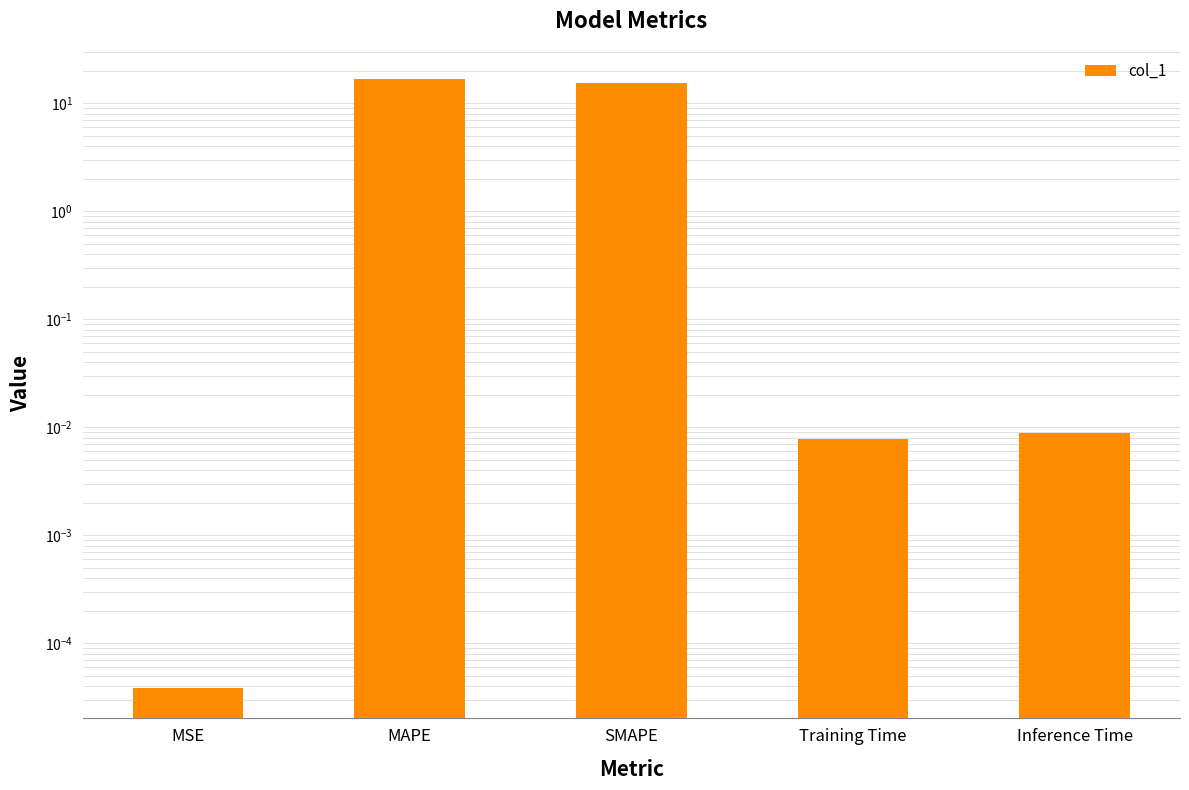

Between MSE and MAPE, which is larger?

MAPE